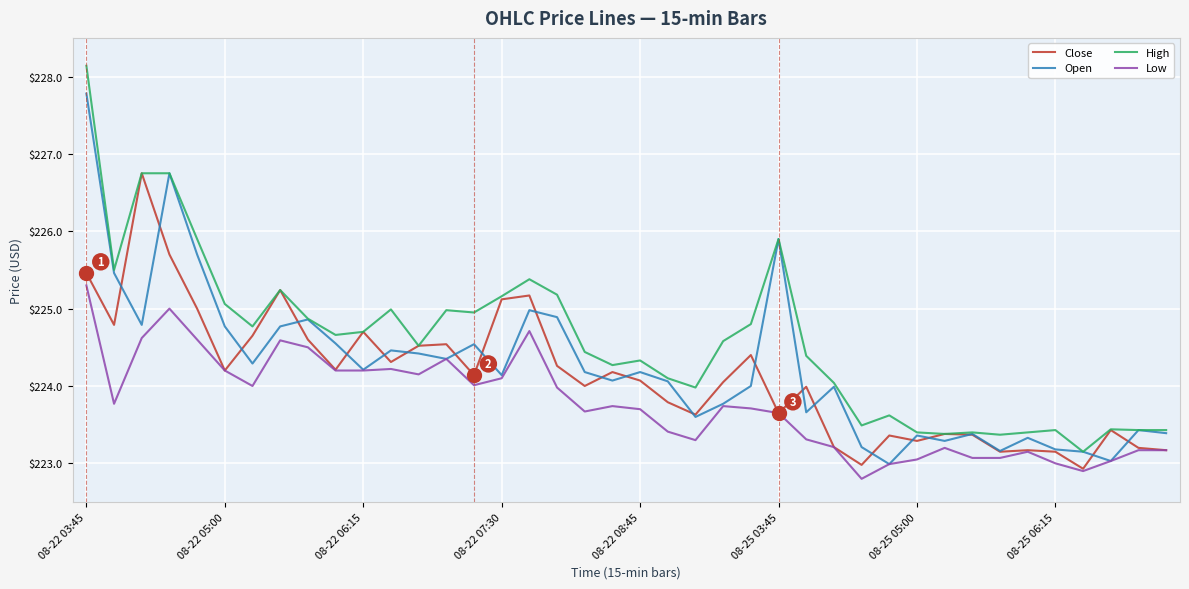

Rank the series by their average value, from lowest to highest.

Low, Close, Open, High